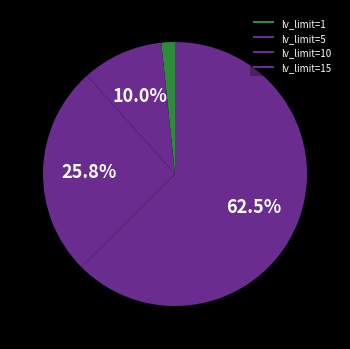

Count the number of slices in the pie.

4